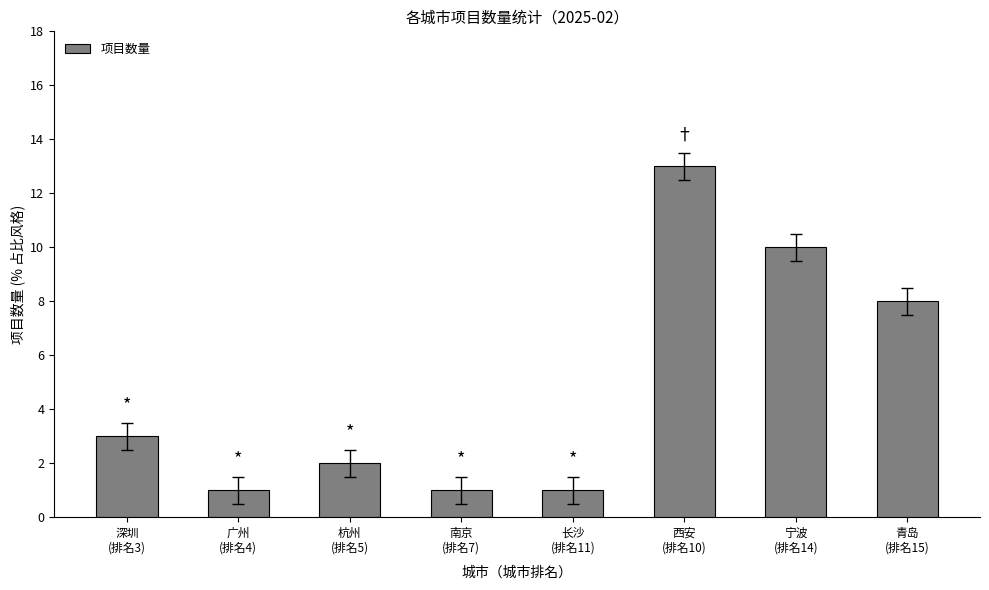

How many bars are there in total?

8